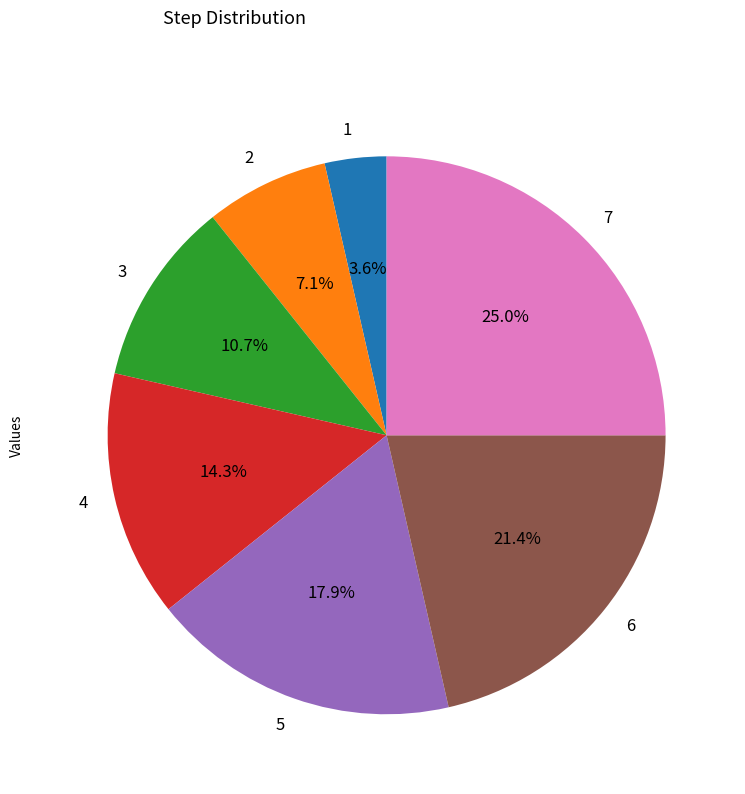

Which has a higher value, 1 or 5?

5